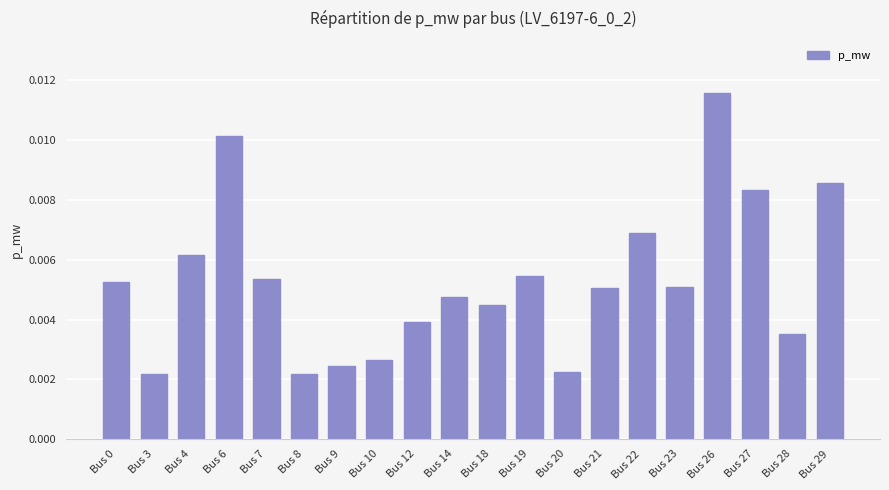

Which label corresponds to the largest value in the chart?

Bus 26